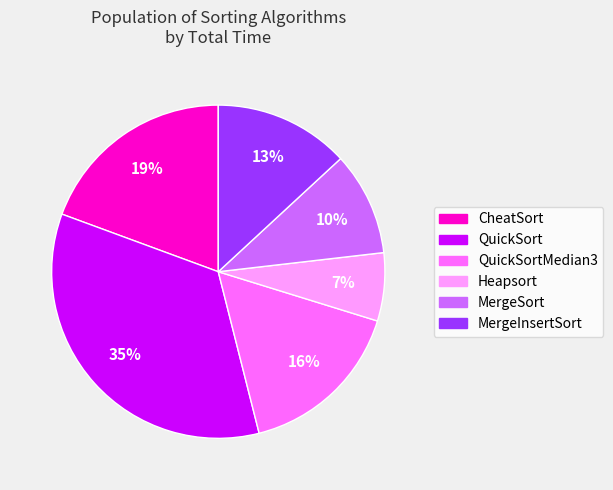

Which category has the biggest portion of the pie?

QuickSort